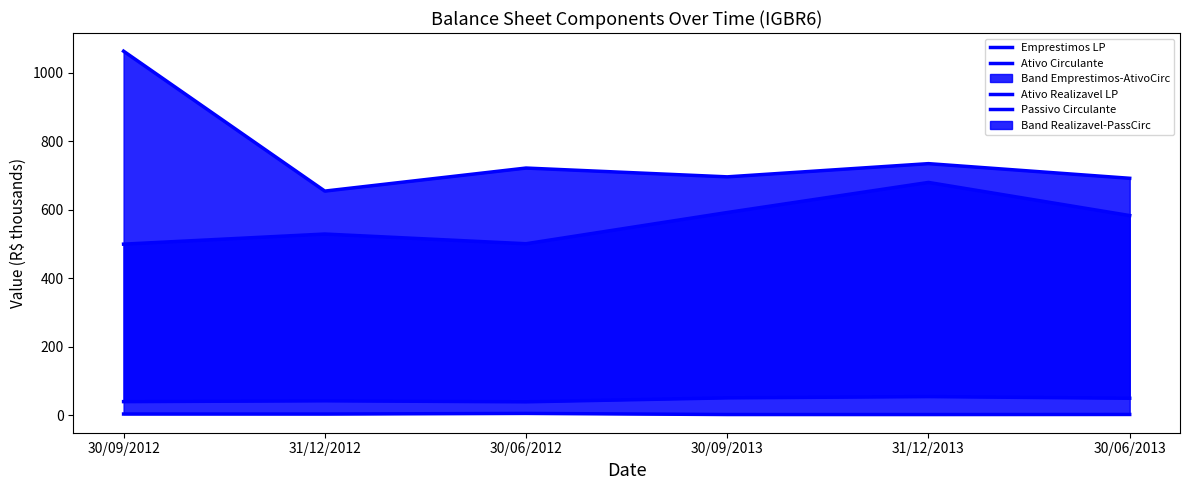

In Passivo Circulante, how many points are higher than both neighbors (excluding endpoints)?

2